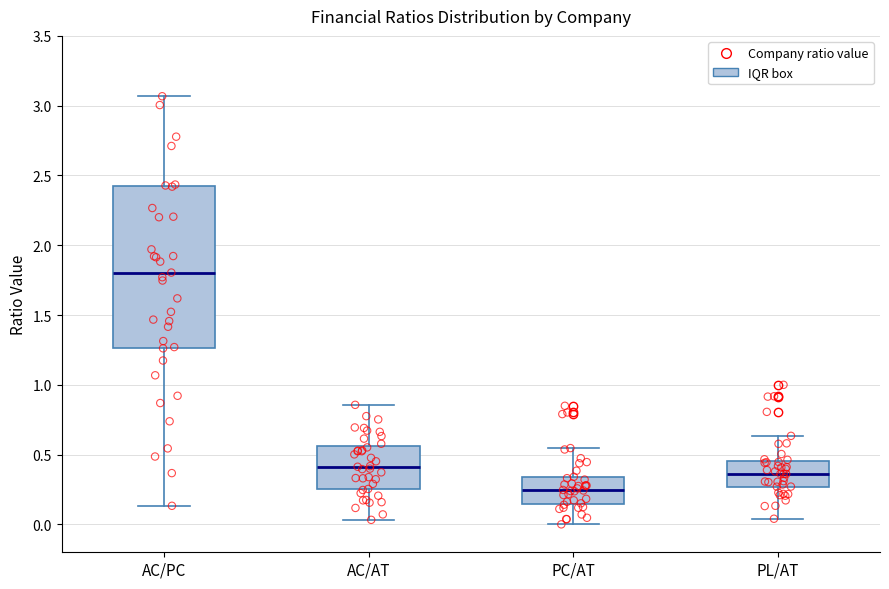

Which box's median line is the highest?

AC/PC